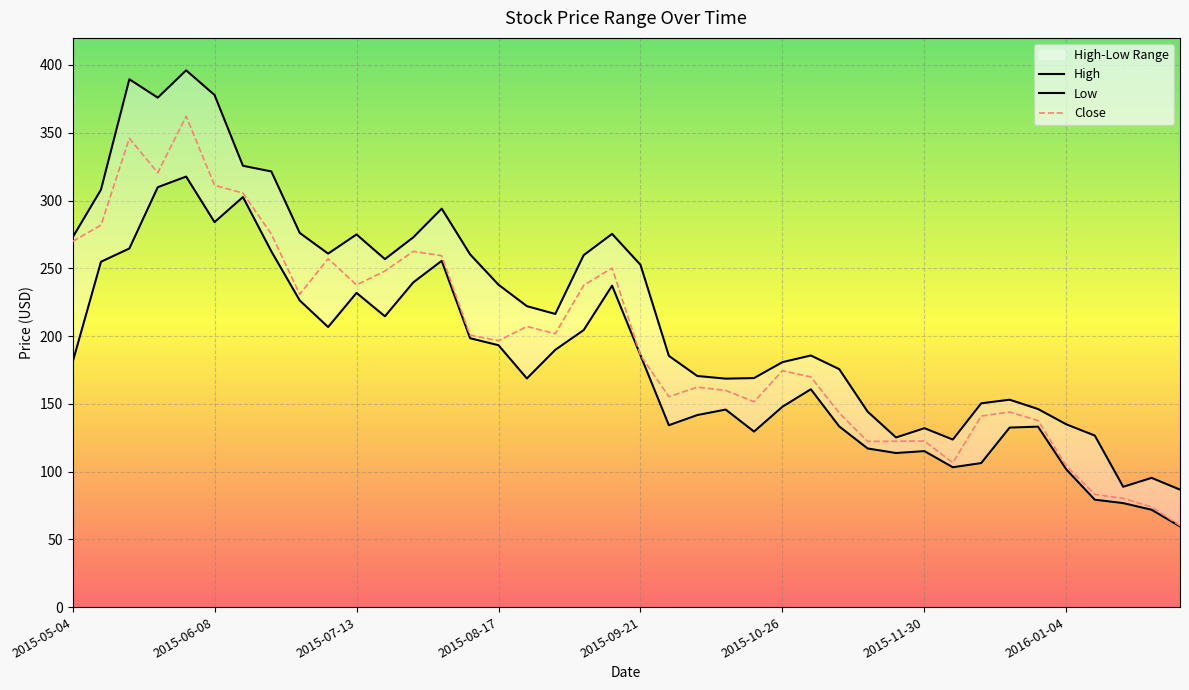

What is the maximum value for High?

396.1